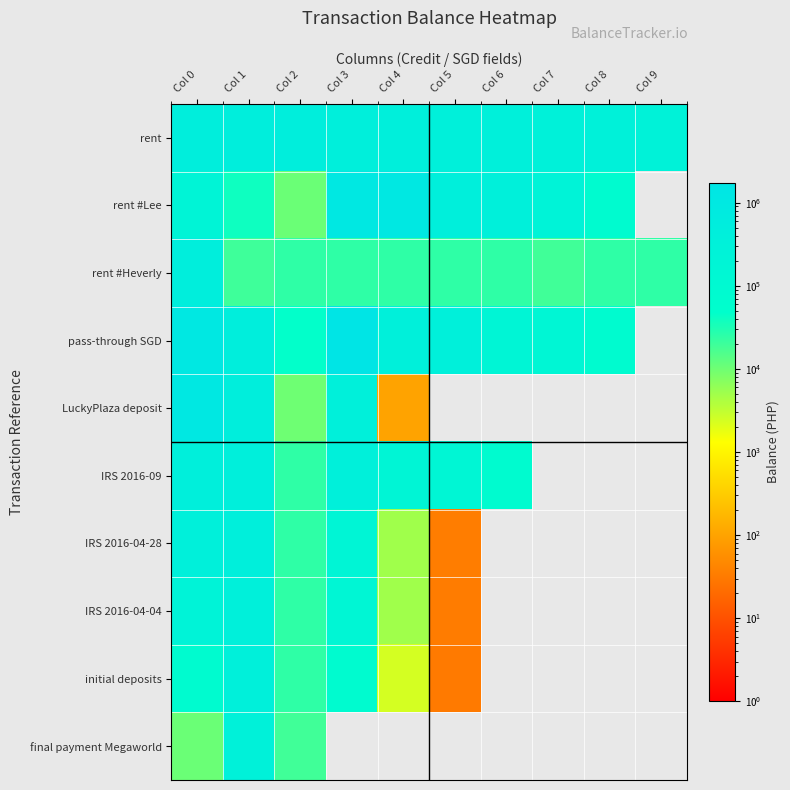

At Col 2, list the series in order from largest to smallest.

rent, pass-through SGD, rent #Heverly, IRS 2016-09, IRS 2016-04-28, IRS 2016-04-04, initial deposits, final payment Megaworld, rent #Lee, LuckyPlaza deposit